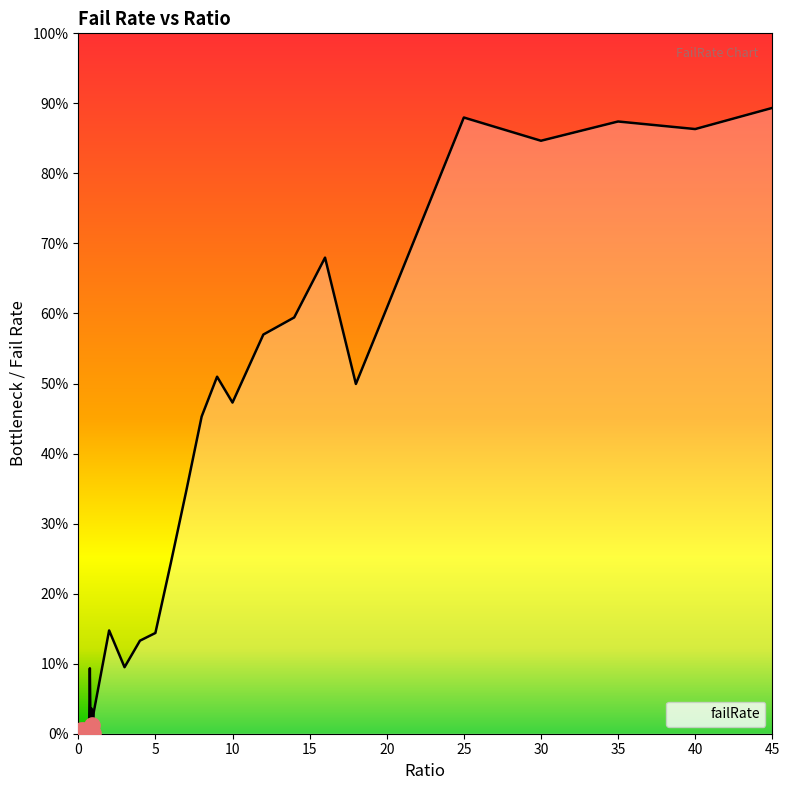

What is the change in value from 0.8 to 2?

+0.1